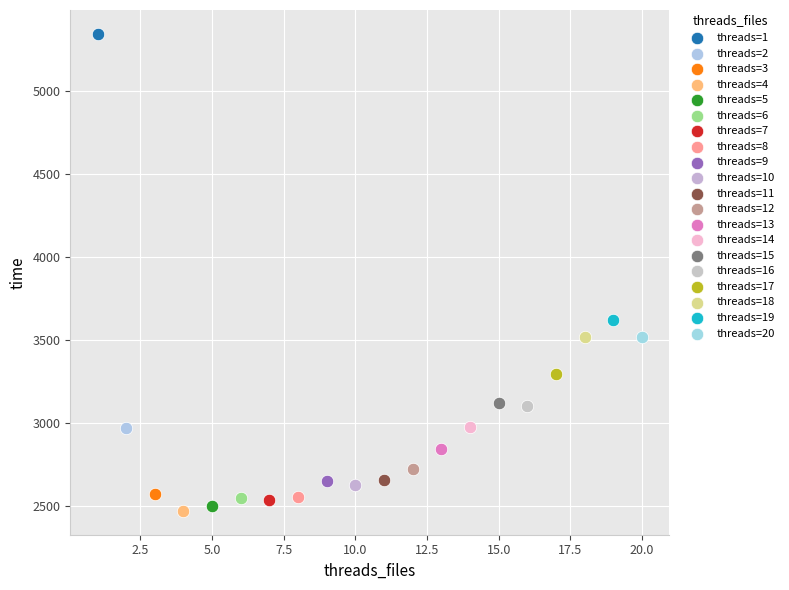

Which series contains the highest Y value?

threads=1